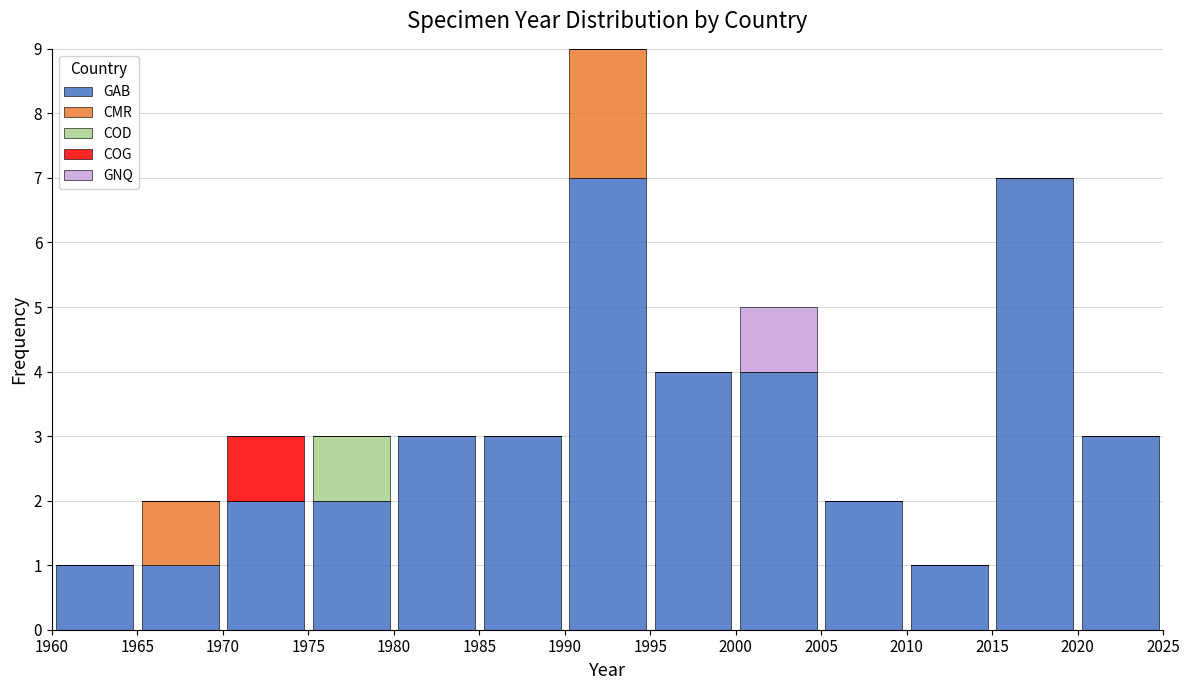

What is the total height of the stacked bar covering 2000 to 2005 on the x-axis? The values are not printed on the chart, so give them approximately, as read against the axis.

5